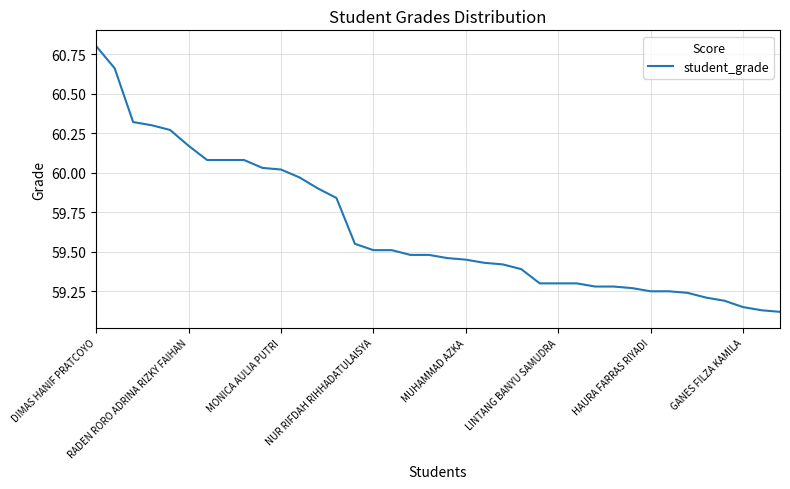

What is the greatest value displayed?

60.8